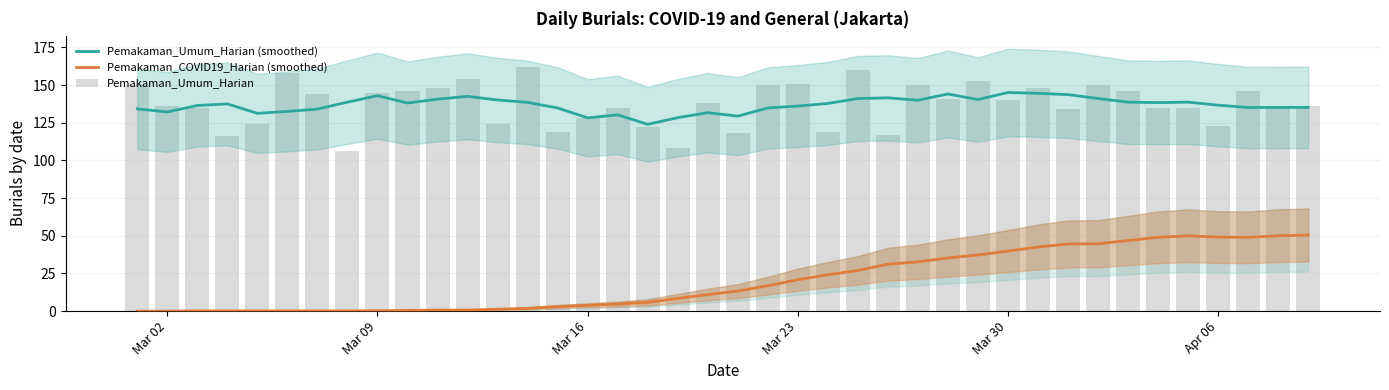

What are all the series names shown in the legend?

Pemakaman_Umum_Harian (smoothed), Pemakaman_COVID19_Harian (smoothed), Pemakaman_Umum_Harian